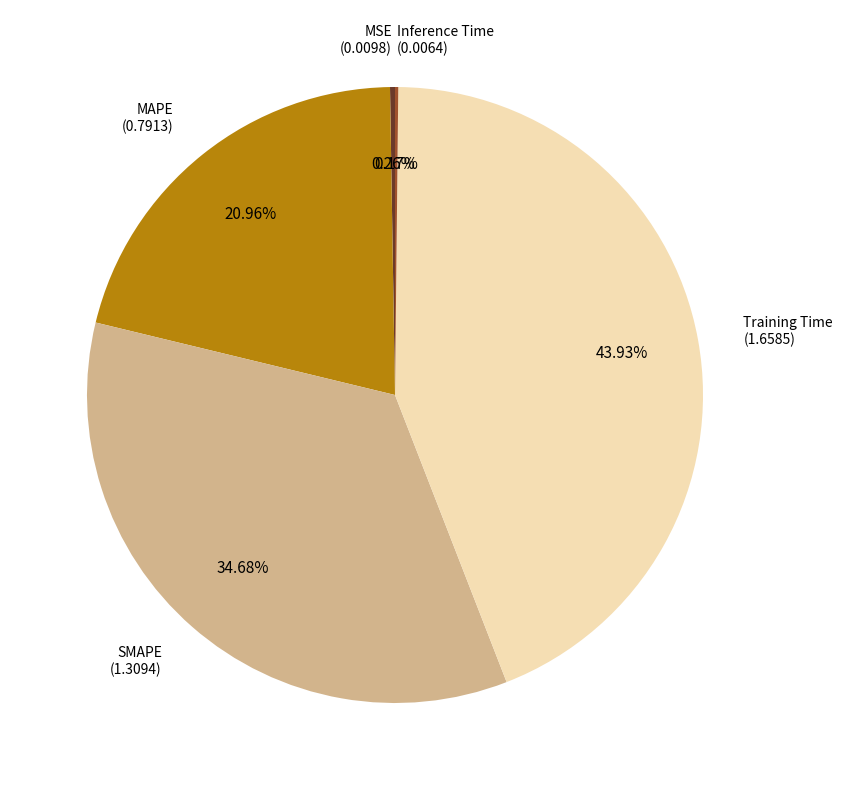

Does any single category account for the majority?

No